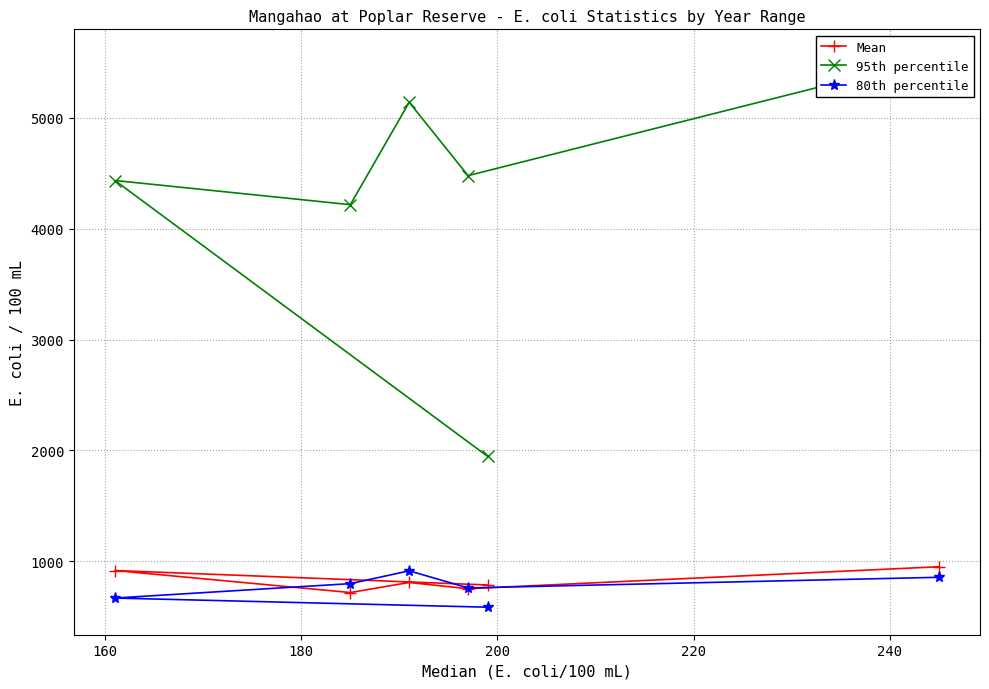

What is the difference between the second highest and second lowest values in the 95th percentile series?

924.1